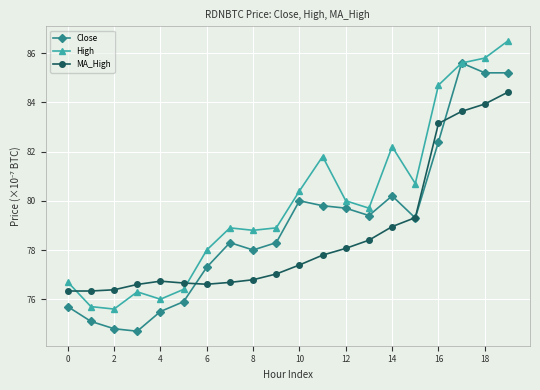

What is the difference between the second highest and minimum values in the MA_High series?

7.6